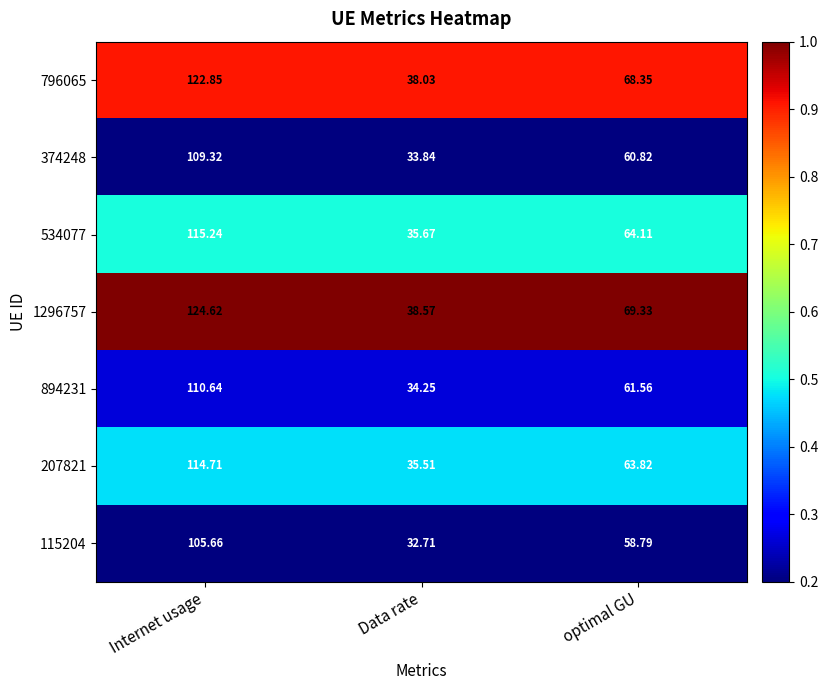

At which label does 1296757 reach its minimum?

Data rate